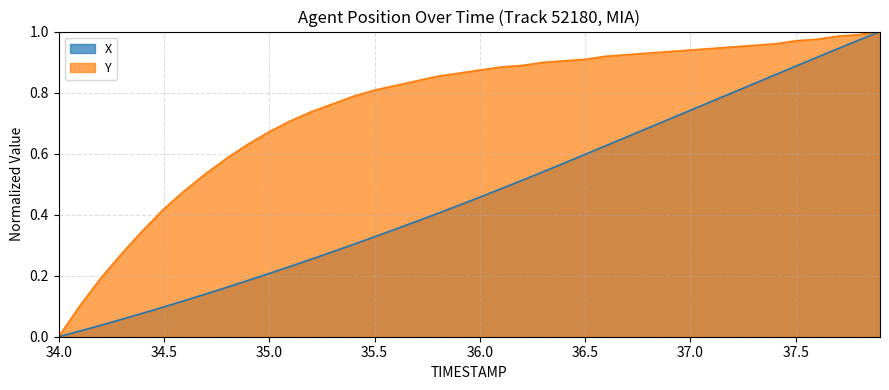

True or false: X has a value of 0.1 at 34.4.

True